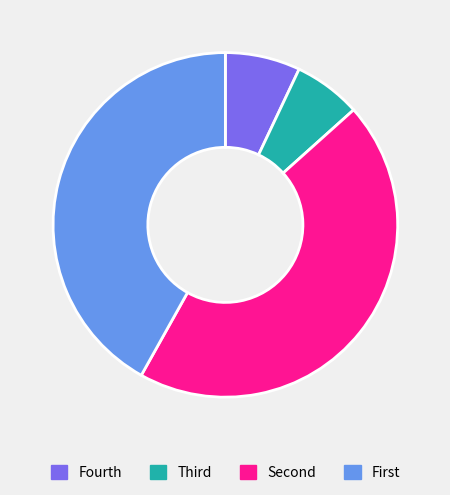

Does any single category account for the majority?

No